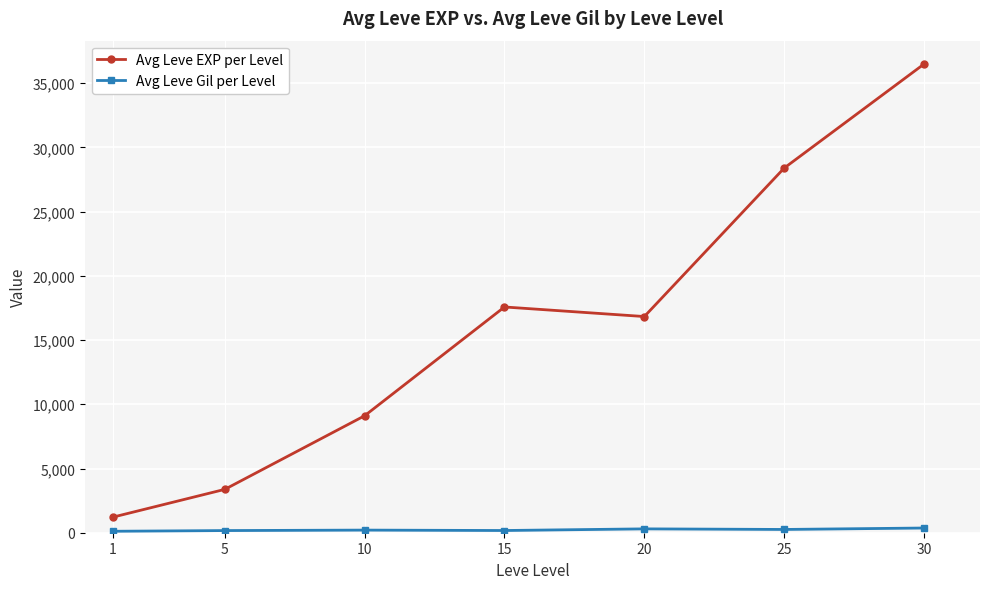

At how many categories does at least one series exceed 7635?

5